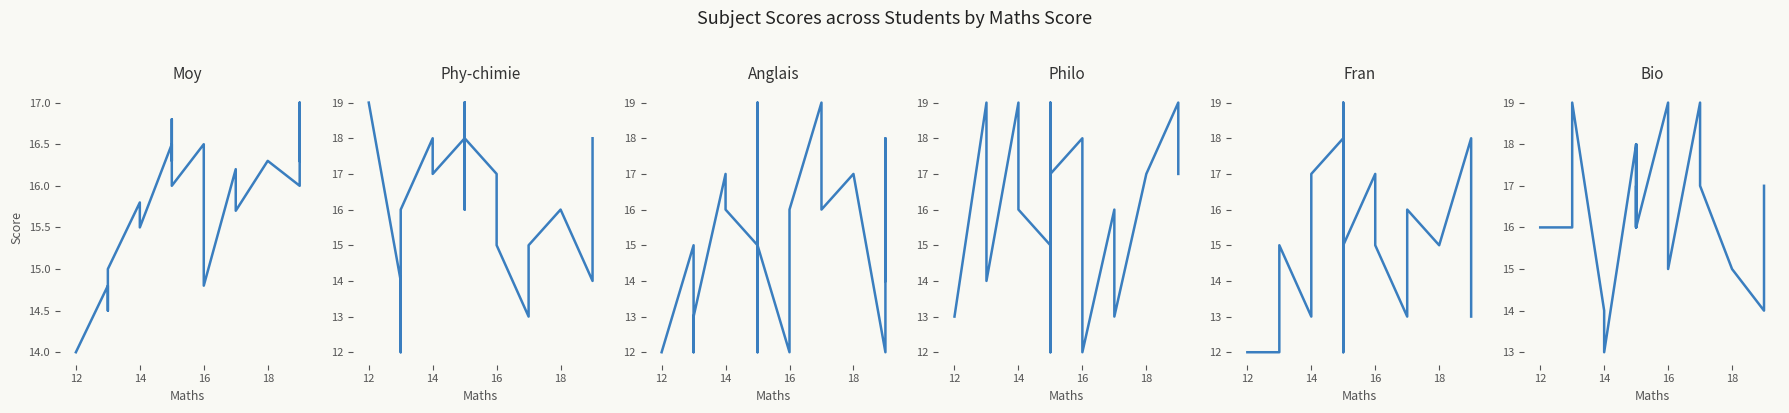

Where do Bio and Moy first cross each other?

16 and 18